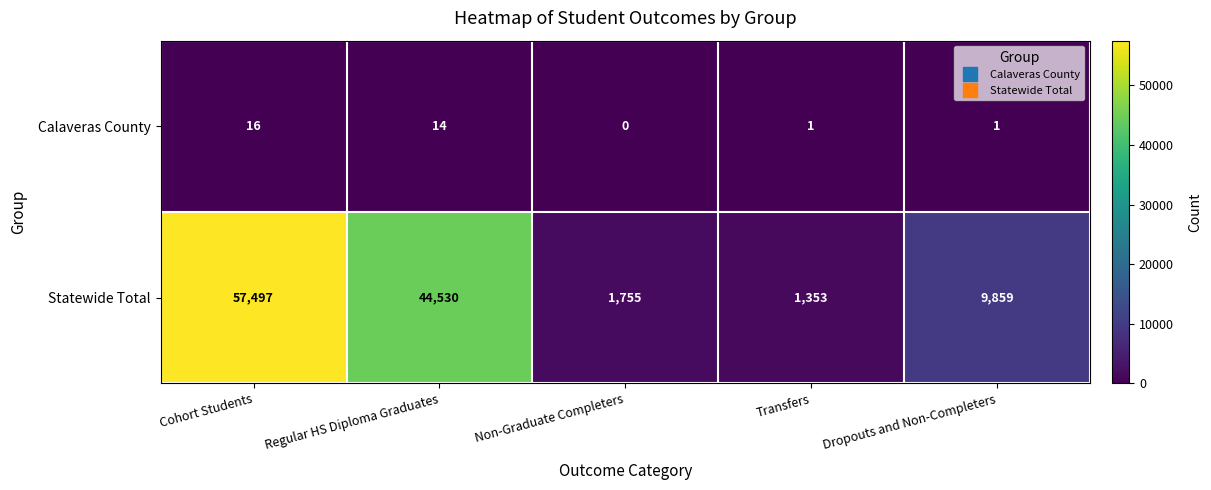

Is it true that Statewide Total equals 57497 at Cohort Students?

True